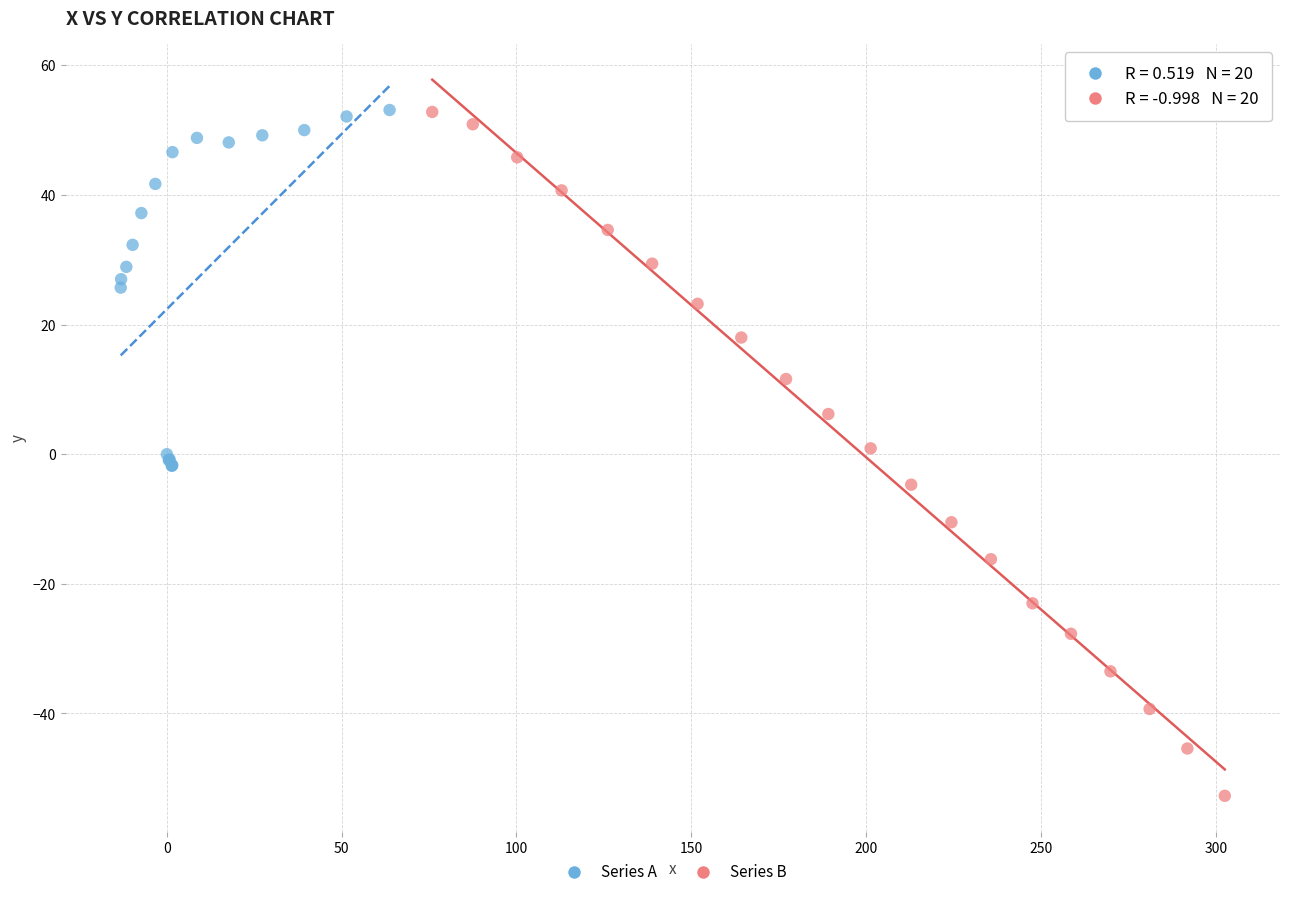

Which series contains the lowest Y value?

Series B